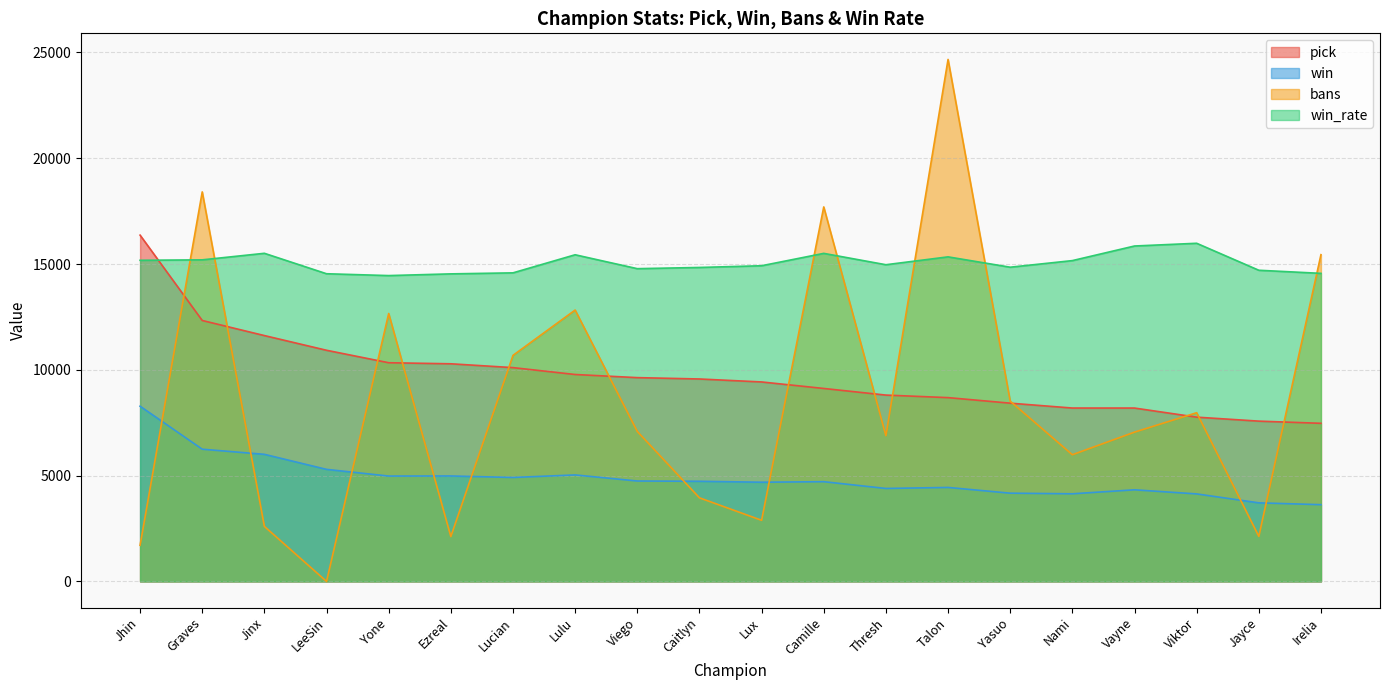

True or false: pick and win cross at least once.

False